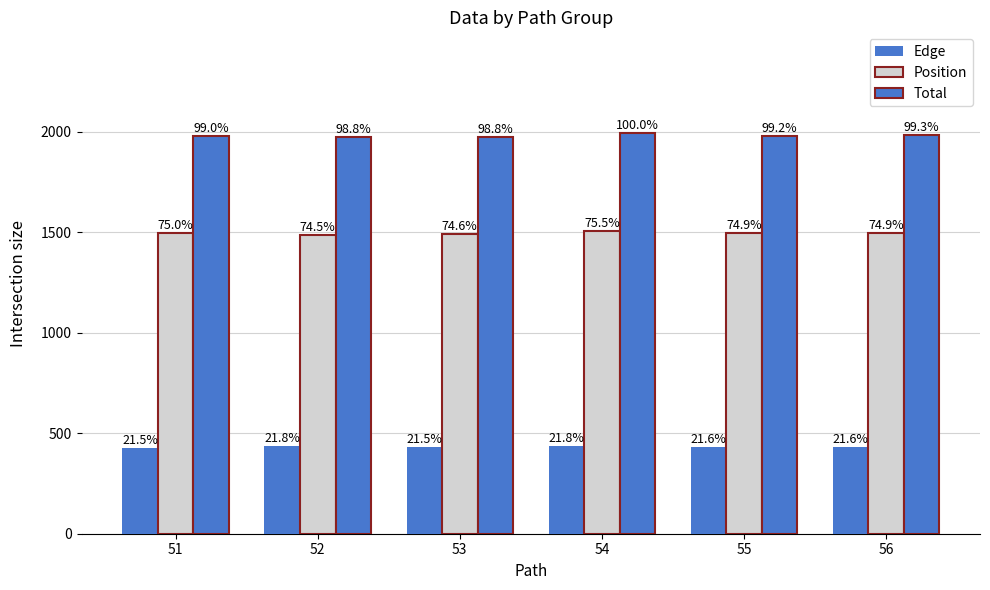

How many groups of bars are there?

6